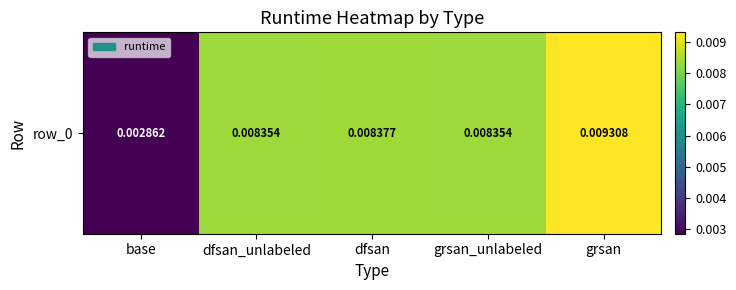

Which has a higher value, grsan or dfsan_unlabeled?

grsan